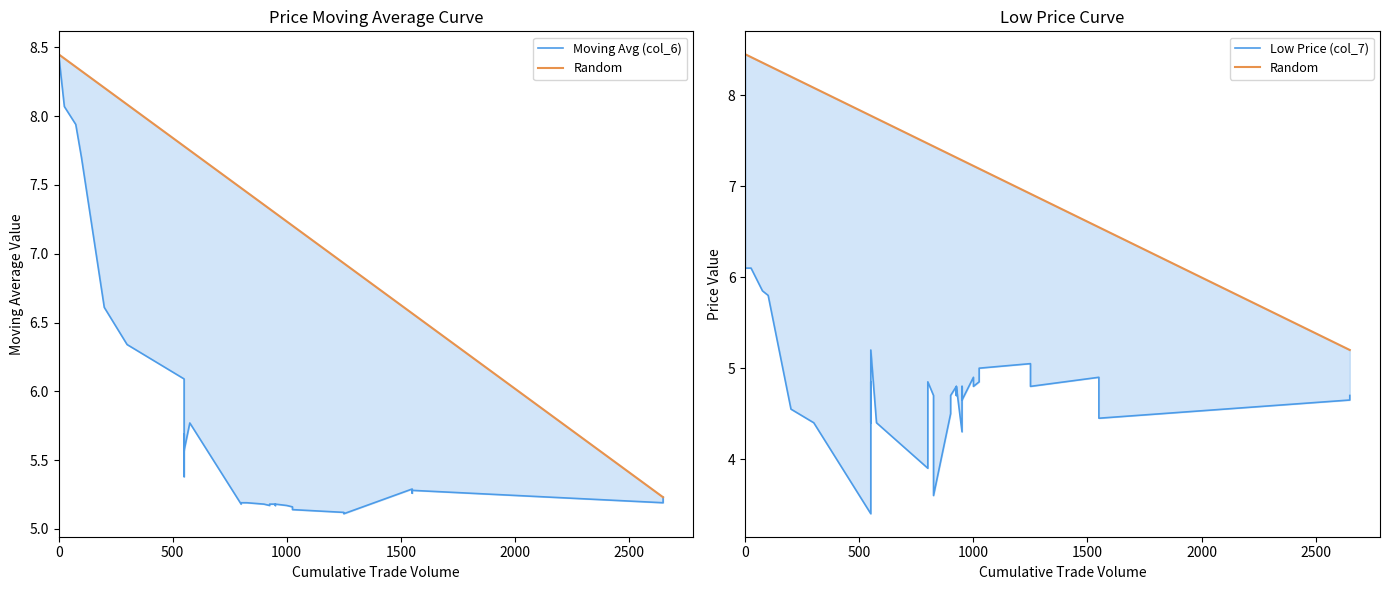

Is the value of Low Price (col_7) at 33 greater than the value of Random at 14?

No